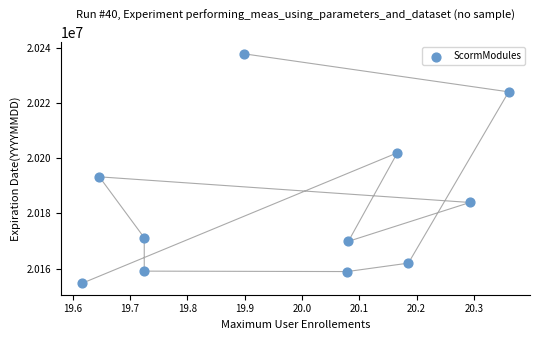

What Y value in the scatter plot is closest to 20196190?

20193195.6